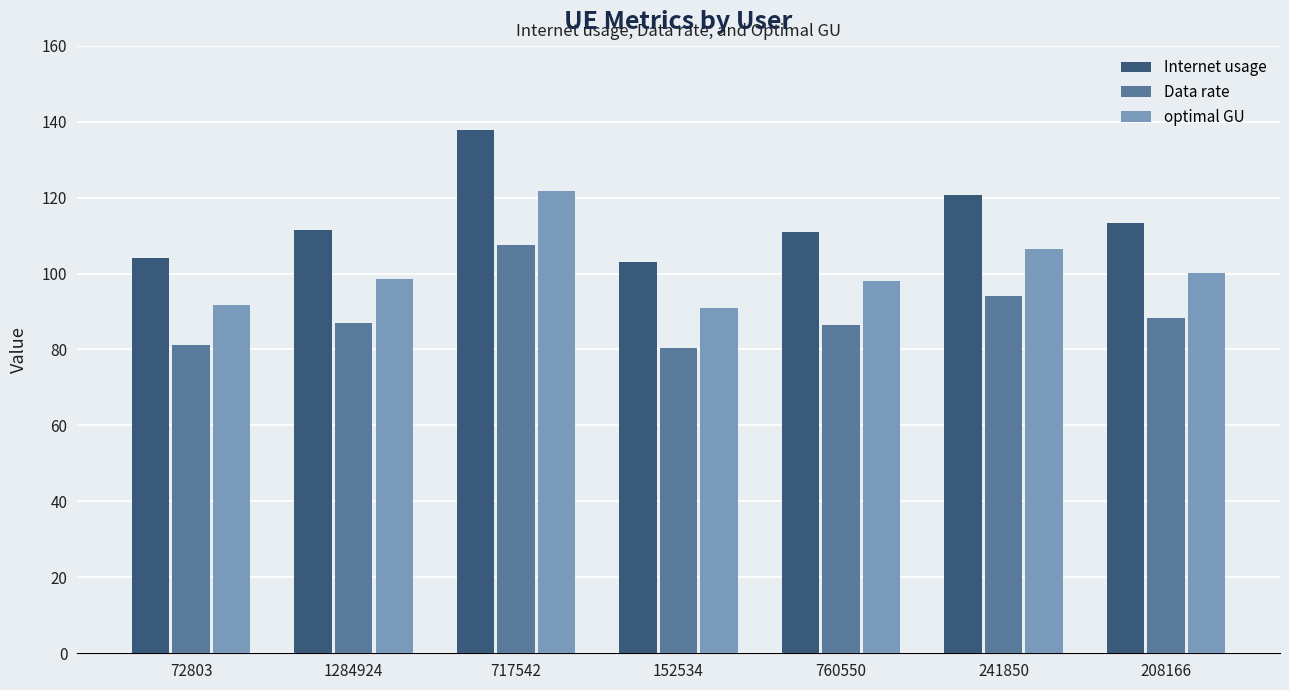

Count the number of categories in the chart.

7